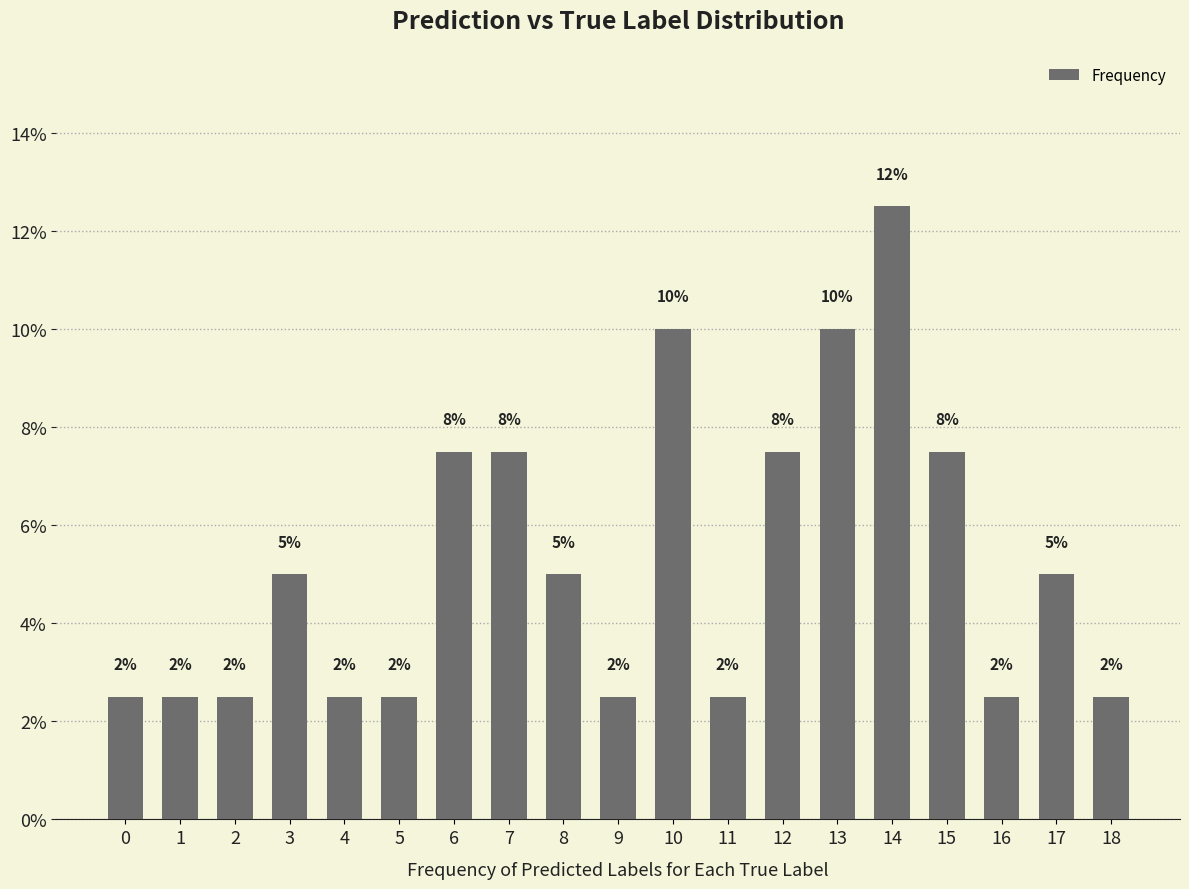

What is the ratio of the value at 10 to the value at 11?

4.0